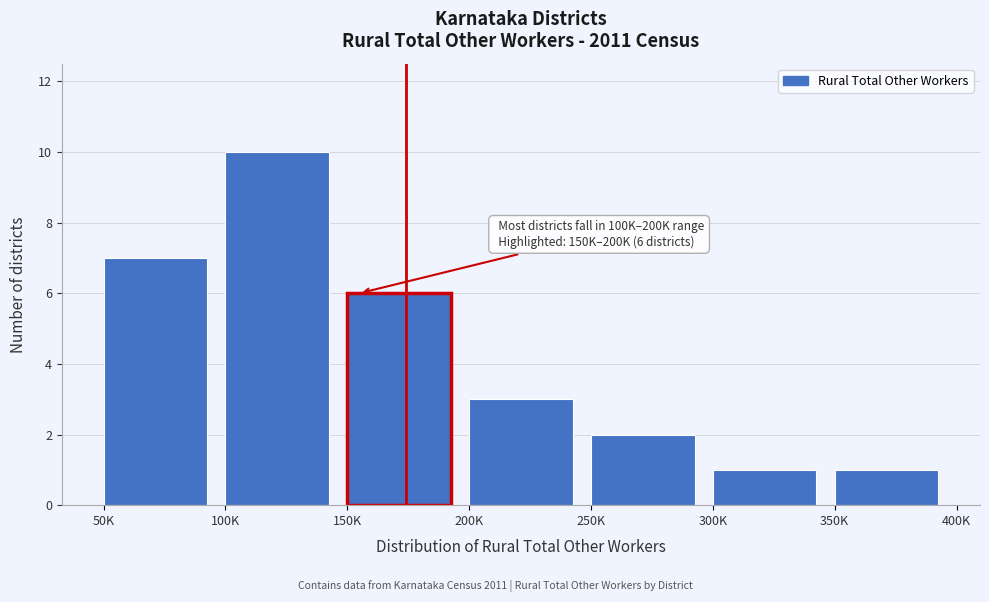

Reading left to right, what are all the values shown in this chart?

50K=7	100K=10	150K=6	200K=3	250K=2	300K=1	350K=1